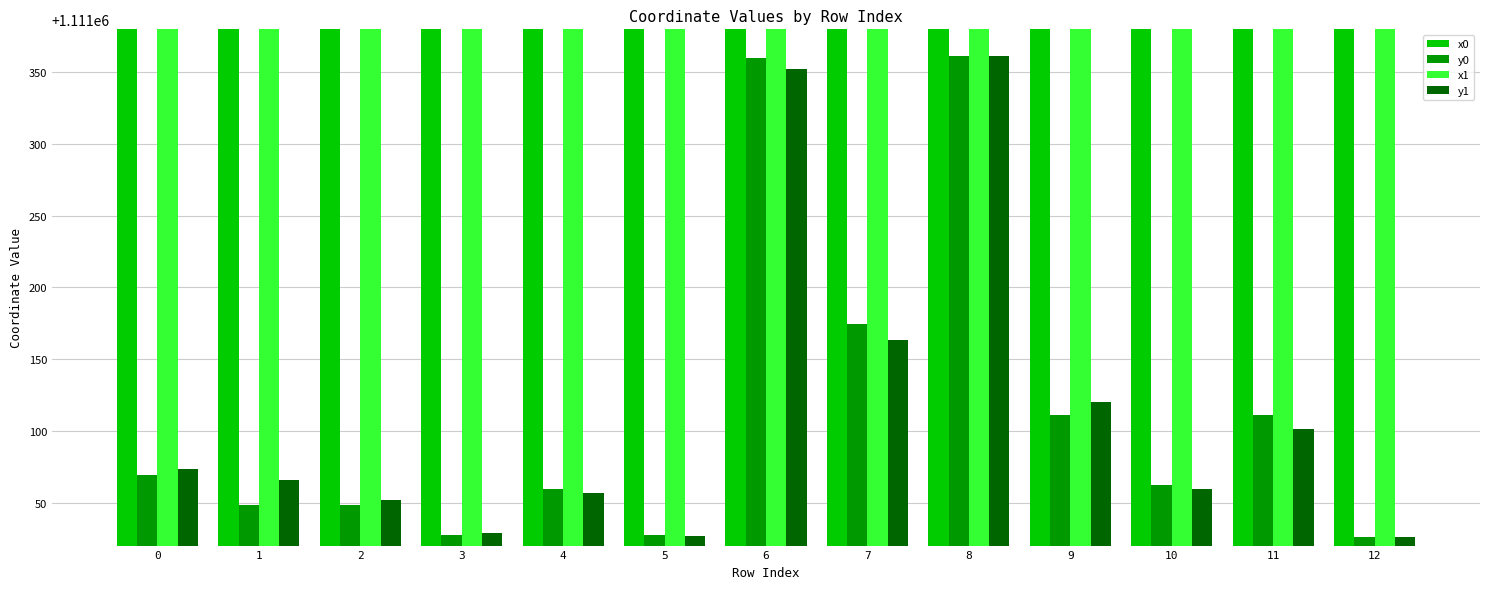

What is the greatest value displayed?

2553270.5